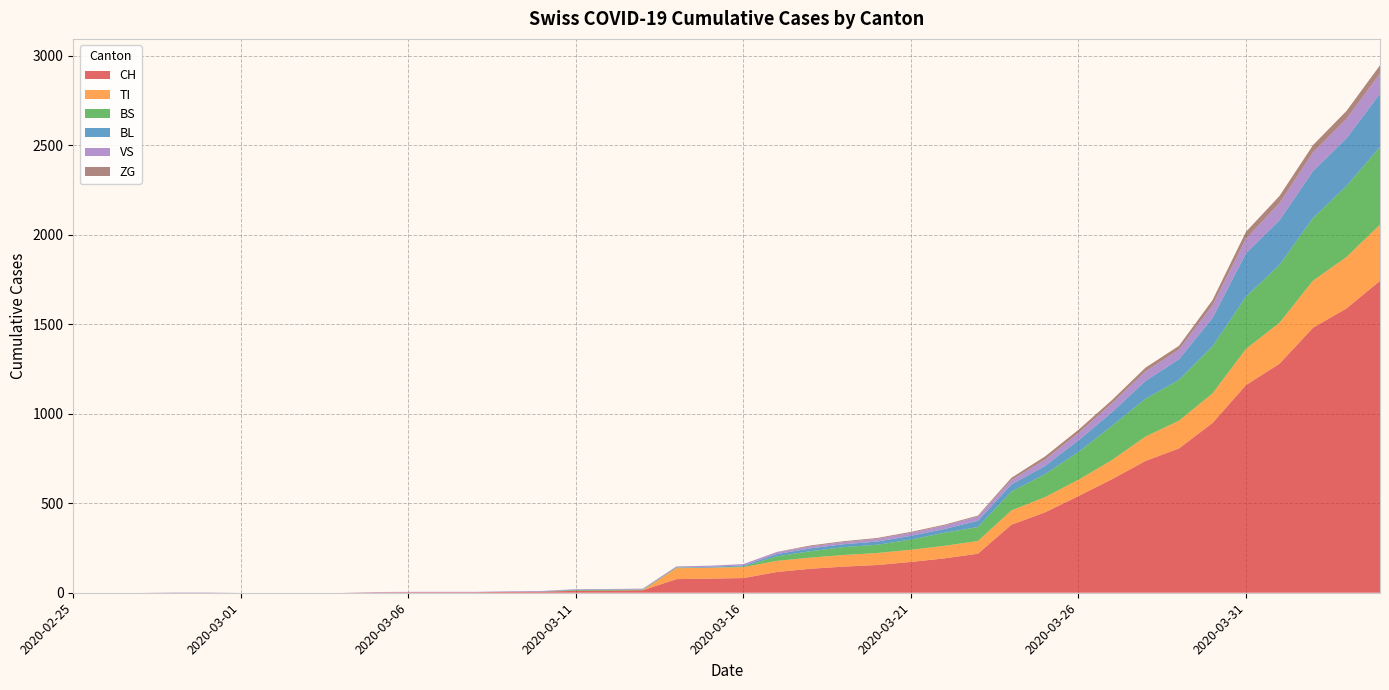

Reading left to right, extract all data points from this chart.

CH: 0	0	0	0	0	0	0	0	0	2	3	3	3	5	6	11	12	14	76	79	82	116	134	146	155	172	192	218	380	449	540	634	736	806	948	1160	1279	1480	1588	1742
TI: 0	0	0	0	0	0	0	0	0	0	0	0	0	0	0	0	0	0	61	61	61	62	62	65	67	68	70	71	80	85	91	107	136	155	165	202	229	263	287	314
BS: 0	0	0	0	0	0	0	0	0	0	0	0	0	0	0	4	4	4	4	0	4	25	36	44	46	57	73	78	105	128	155	191	211	228	263	292	323	350	397	434
BL: 0	0	0	0	0	0	0	0	0	0	0	0	0	1	2	2	2	0	0	5	5	13	16	16	18	21	21	35	40	46	65	76	100	115	158	242	249	262	266	298
VS: 0	0	0	2	2	0	0	0	0	2	2	2	2	2	2	3	3	5	6	6	8	11	11	12	15	17	19	24	25	35	41	50	53	54	71	81	96	104	109	112
ZG: 0	0	0	0	0	0	0	0	0	0	0	0	0	0	0	0	0	0	0	0	0	1	5	5	5	5	5	5	12	18	18	18	21	21	29	39	40	41	44	46